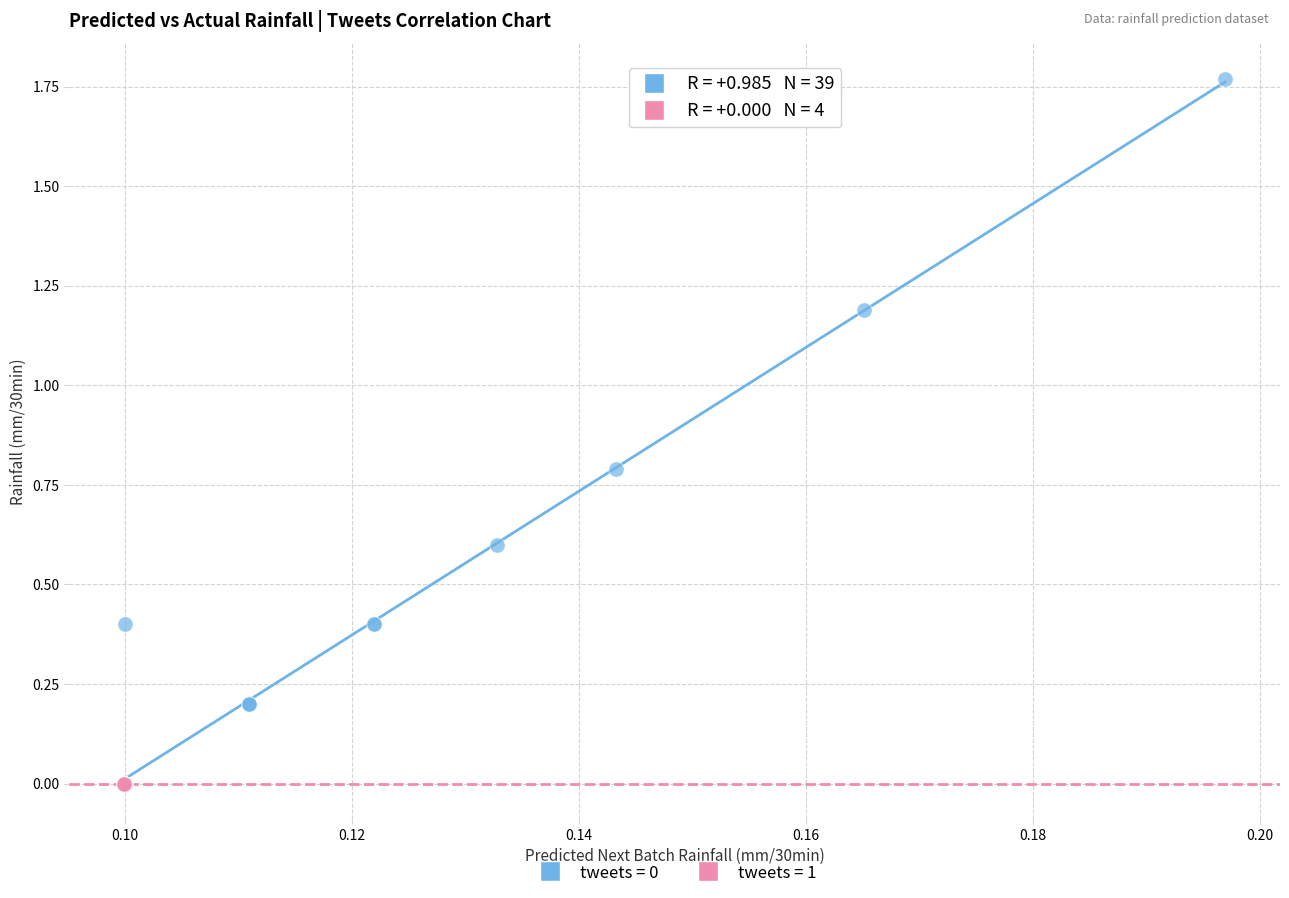

Which series contains the highest Y value?

tweets = 0